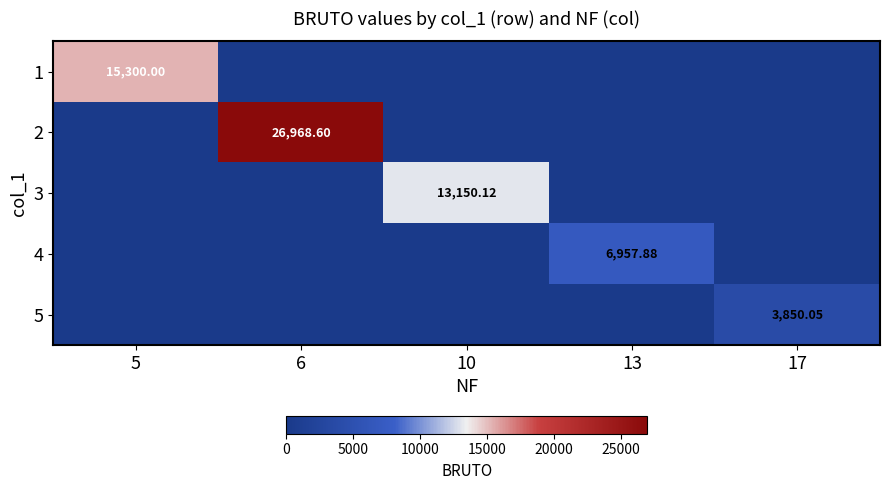

How many data points does each series have?

5